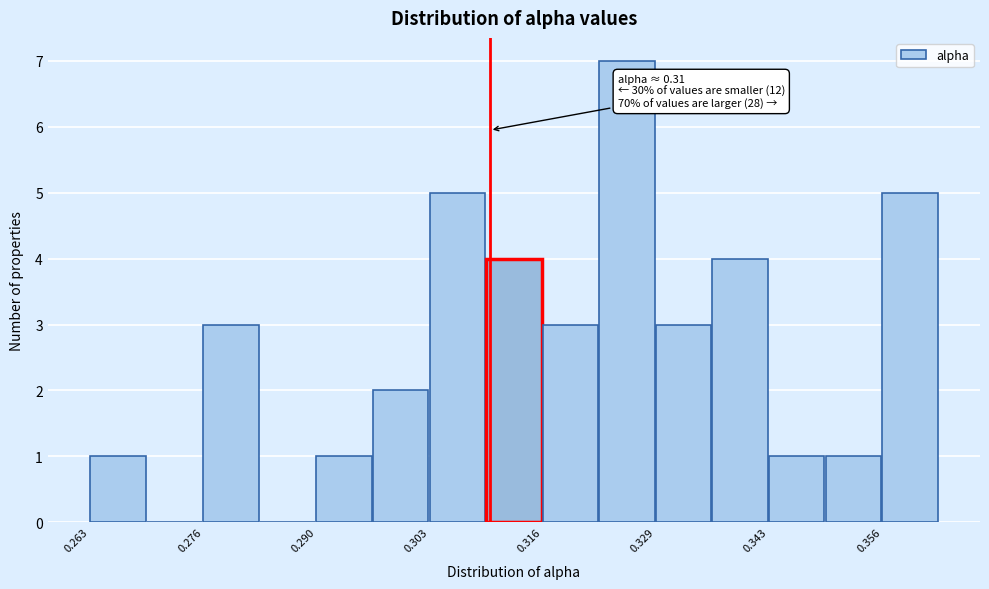

Around what value on the x-axis is the tallest bar? Give the approximate position of its centre, as read against the axis.

0.326